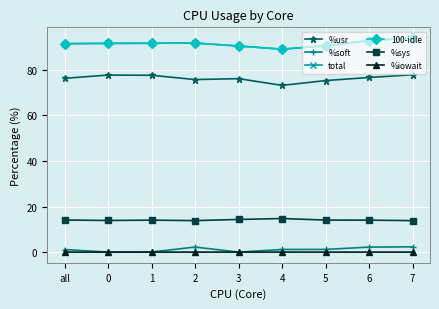

Is this an area chart (filled region under the line)?

No